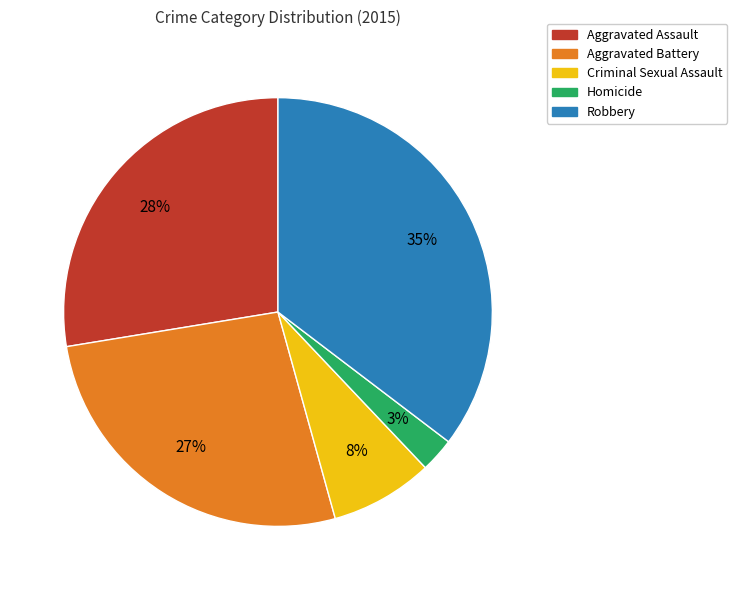

Count the number of slices in the pie.

5